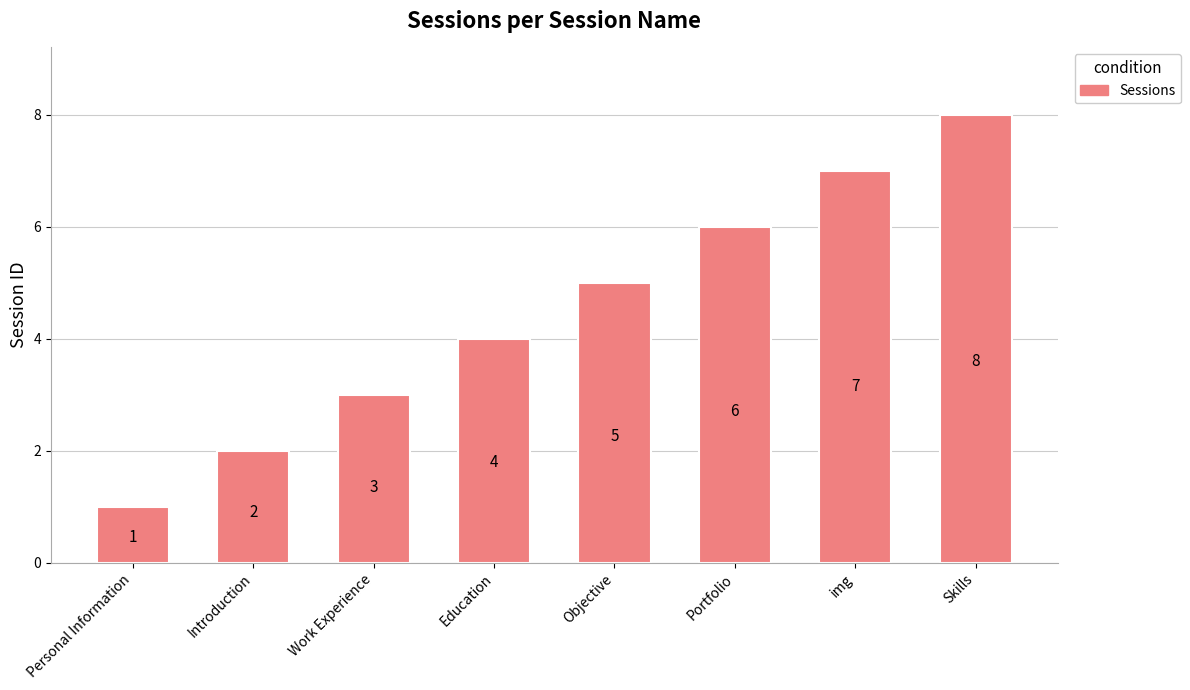

Rank the categories by value from lowest to highest.

Personal Information, Introduction, Work Experience, Education, Objective, Portfolio, img, Skills